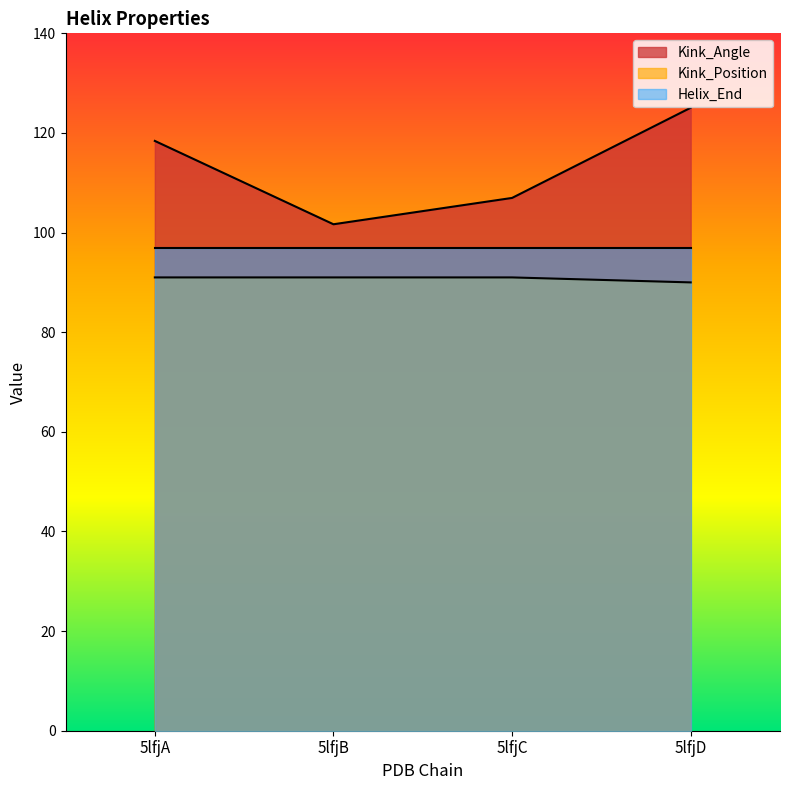

Rank the series at 5lfjA from highest to lowest value.

Kink_Angle, Helix_End, Kink_Position